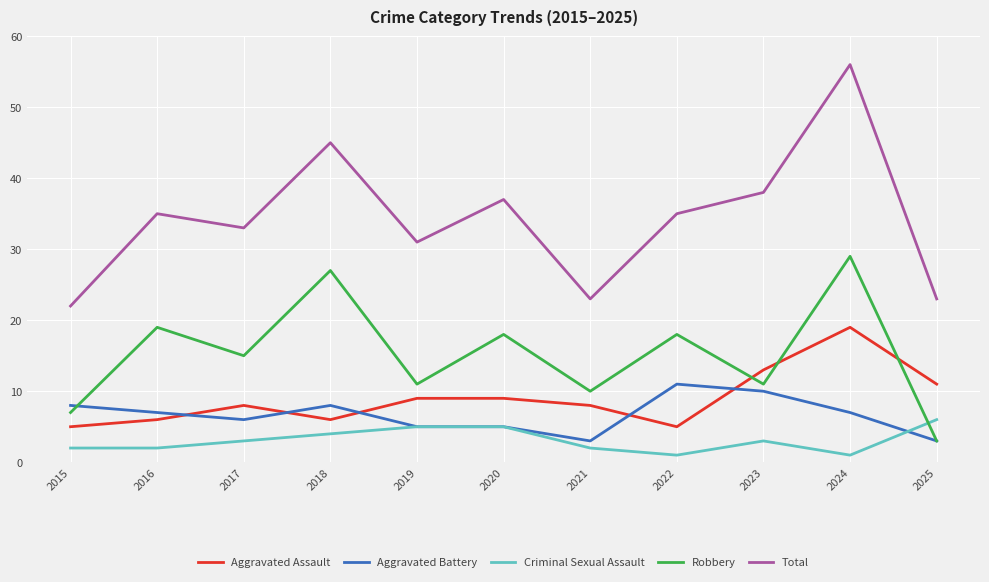

What is the difference between the second highest and minimum values in the Criminal Sexual Assault series?

4